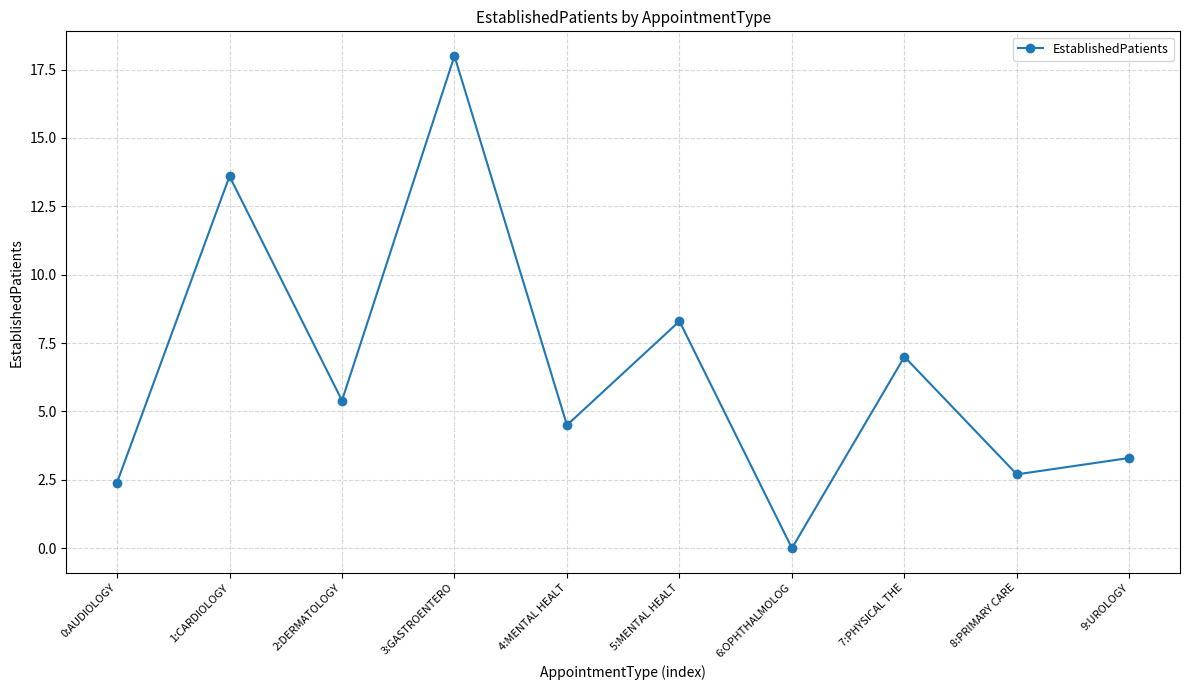

What is the greatest value displayed?

18.0